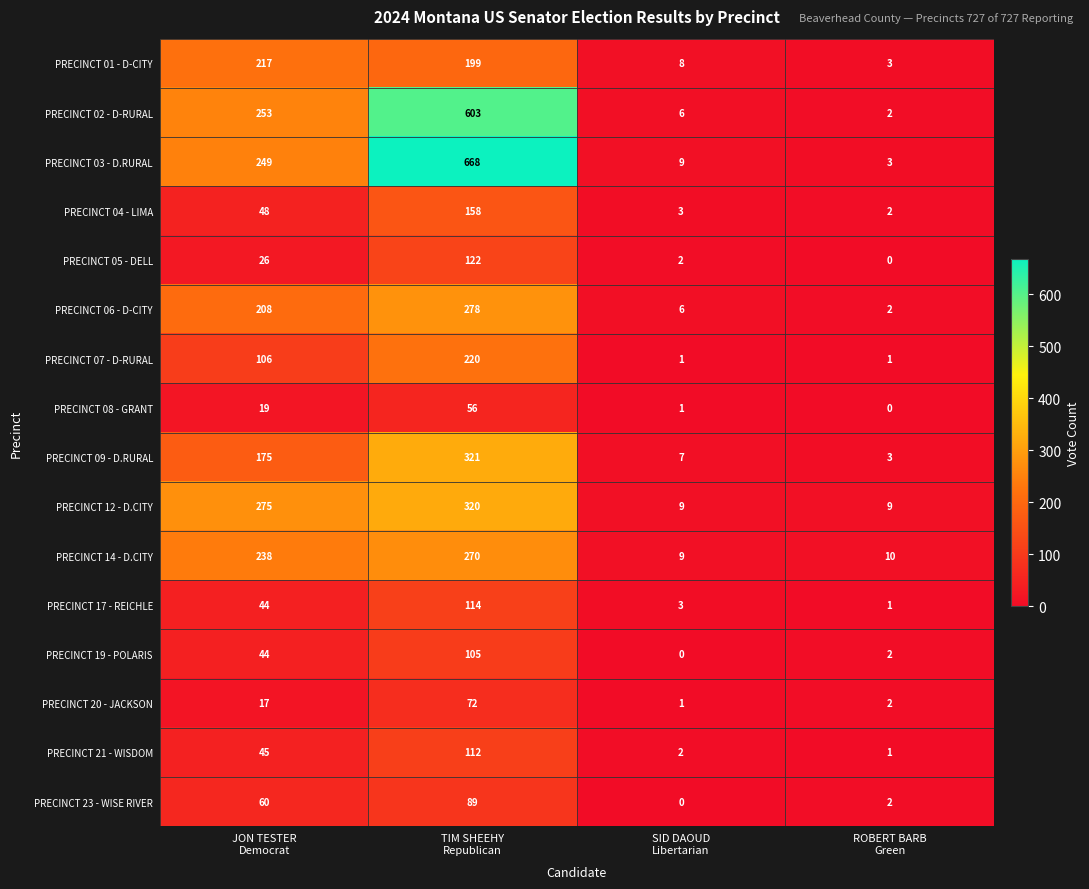

How many distinct data groups are displayed?

16